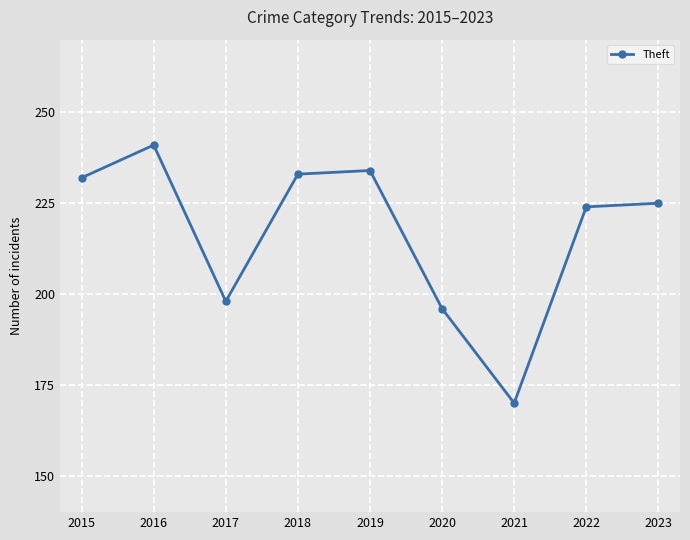

At which category does the chart reach its minimum across all series?

2021